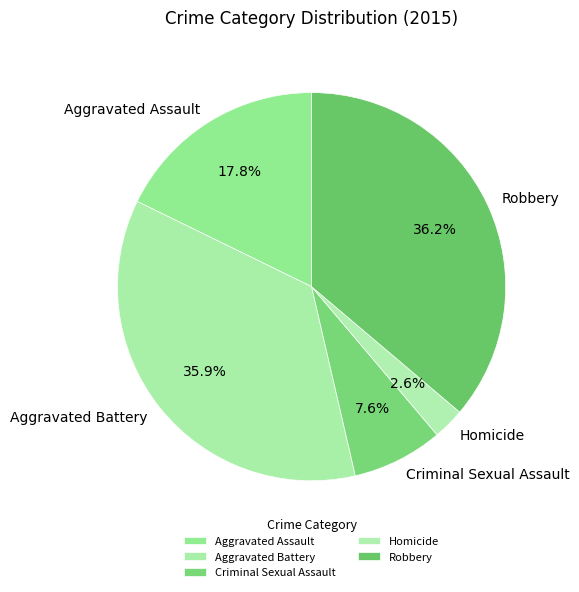

Does any single category account for the majority?

No